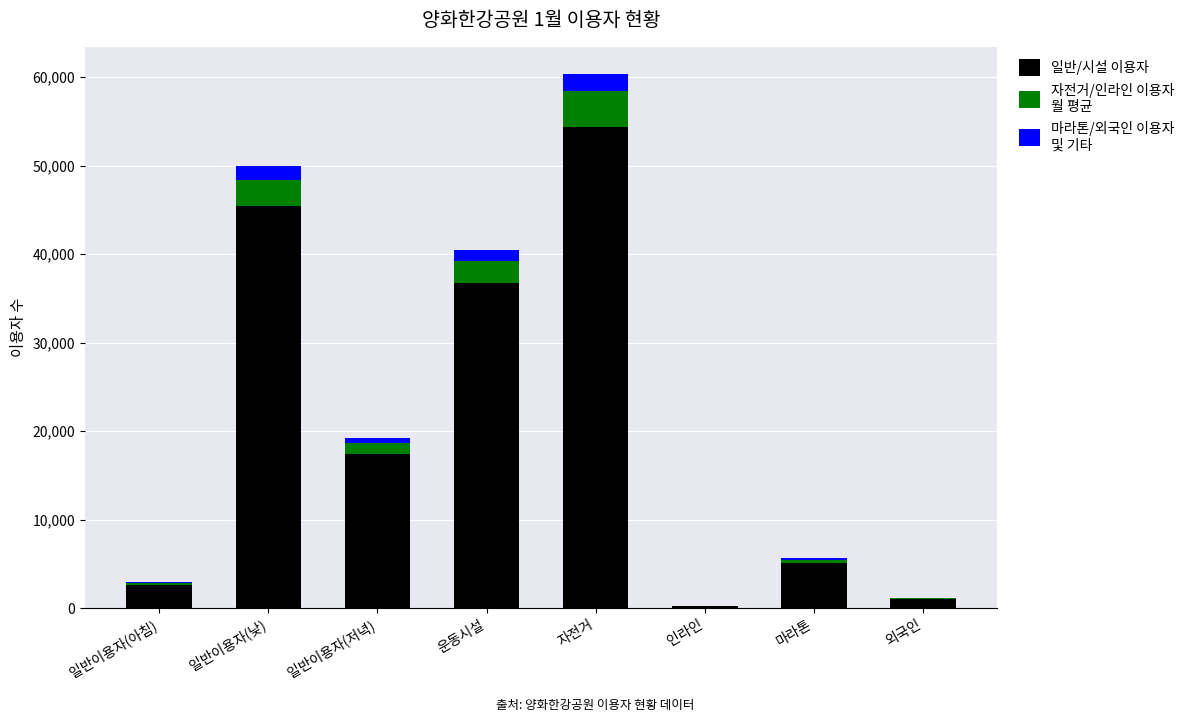

At which category is the sum across all series the highest?

자전거